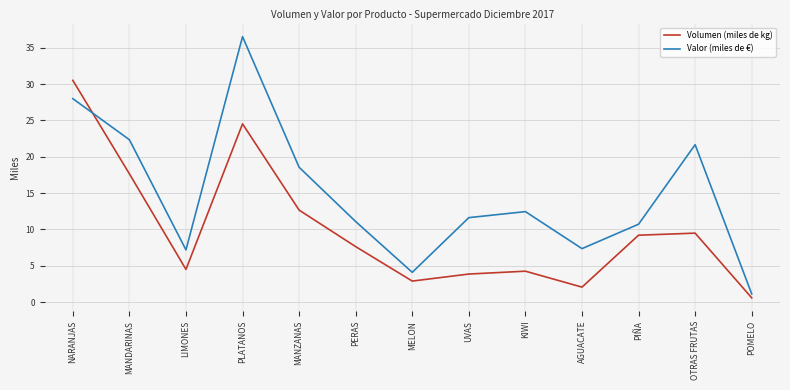

Reading left to right, extract all data points from this chart.

Volumen (miles de kg): NARANJAS=30.5	MANDARINAS=17.7	LIMONES=4.5	PLATANOS=24.5	MANZANAS=12.7	PERAS=7.6	MELON=2.9	UVAS=3.9	KIWI=4.3	AGUACATE=2.1	PIÑA=9.2	OTRAS FRUTAS=9.5	POMELO=0.6
Valor (miles de €): NARANJAS=28.0	MANDARINAS=22.3	LIMONES=7.2	PLATANOS=36.5	MANZANAS=18.6	PERAS=11.1	MELON=4.1	UVAS=11.6	KIWI=12.5	AGUACATE=7.4	PIÑA=10.7	OTRAS FRUTAS=21.7	POMELO=1.1